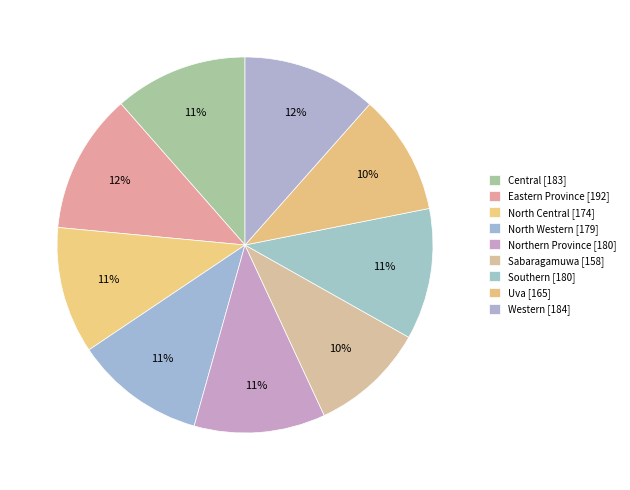

True or false: Western accounts for 12% of the total.

True